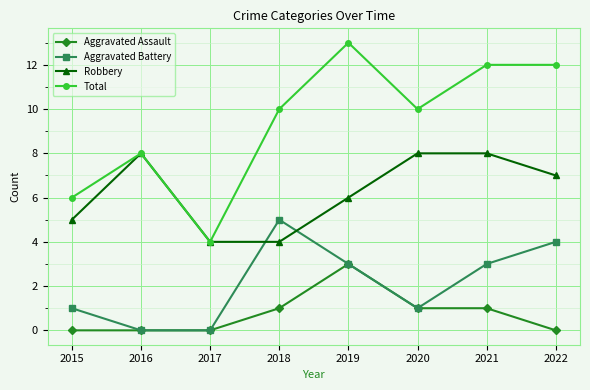

What is the maximum value for Robbery?

8